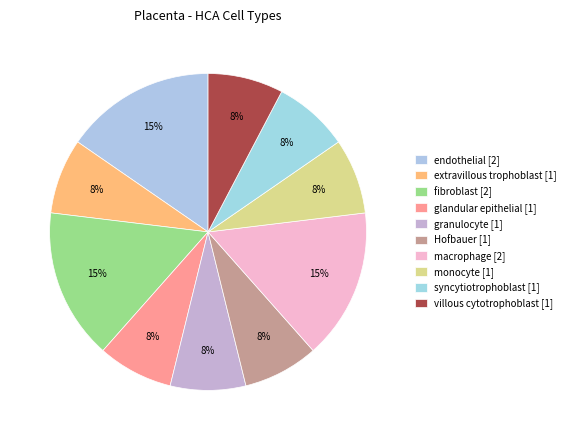

What is the largest slice in the pie chart?

endothelial